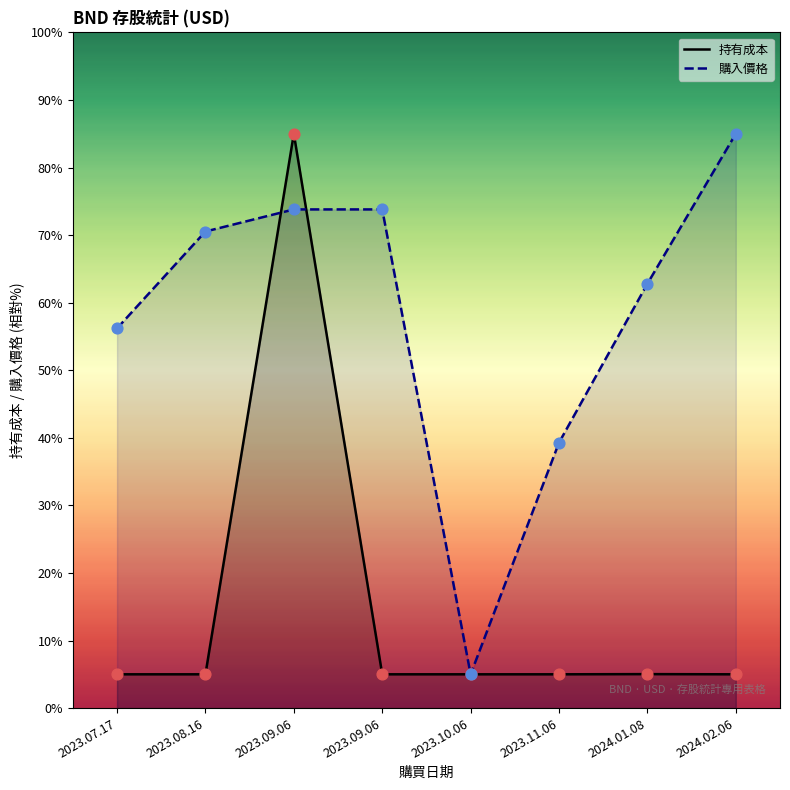

At which category is the sum across all series the highest?

2023.09.06